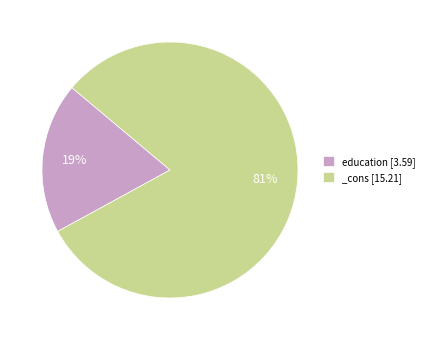

Combined, do _cons [15.21] and education [3.59] account for over 50%?

Yes